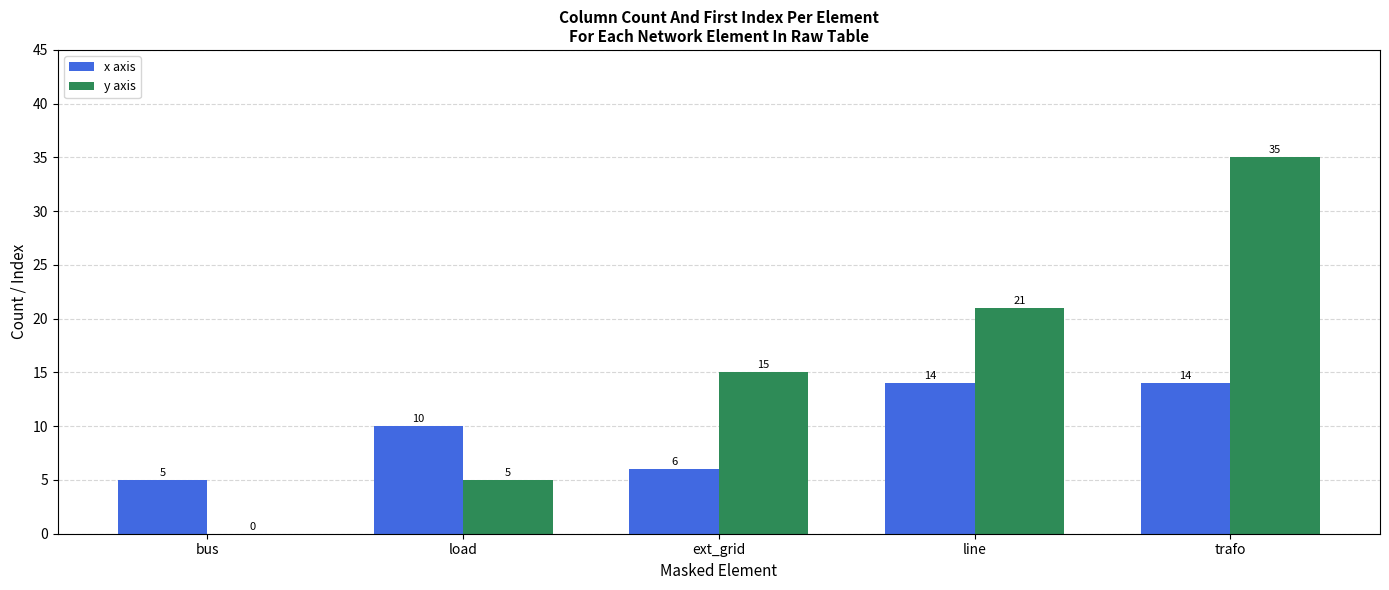

Which series changed the most between load and ext_grid?

y axis